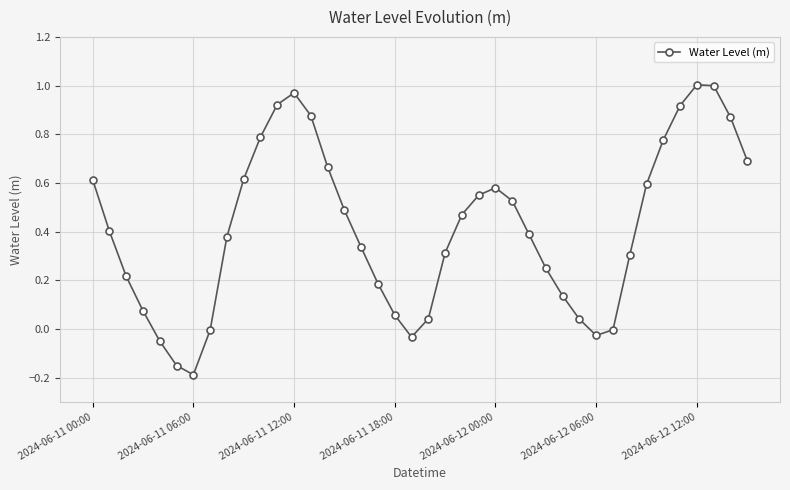

Does the chart have visible grid lines?

Yes